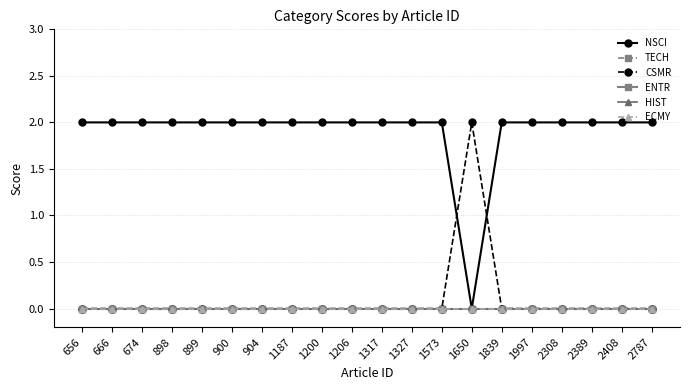

Is this an area chart (filled region under the line)?

No